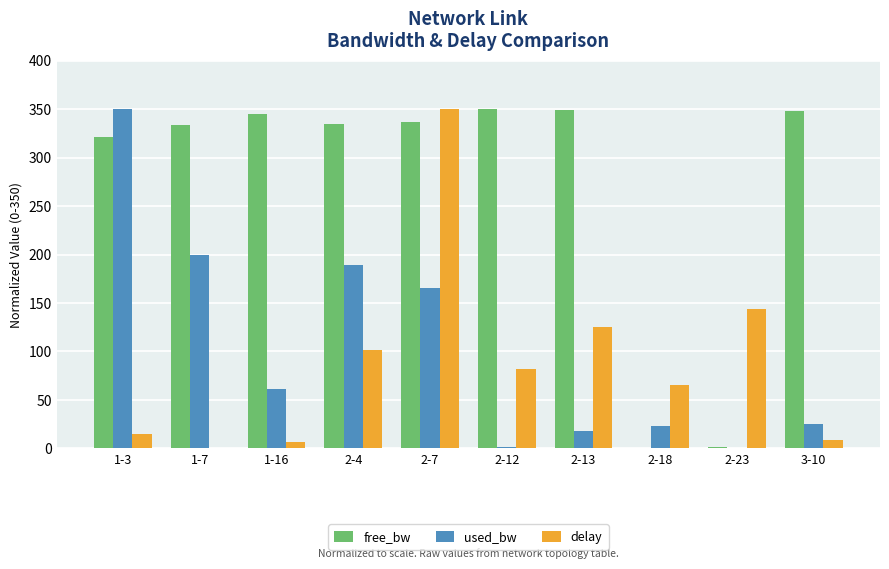

Where is delay nearest to the value 175?

2-23